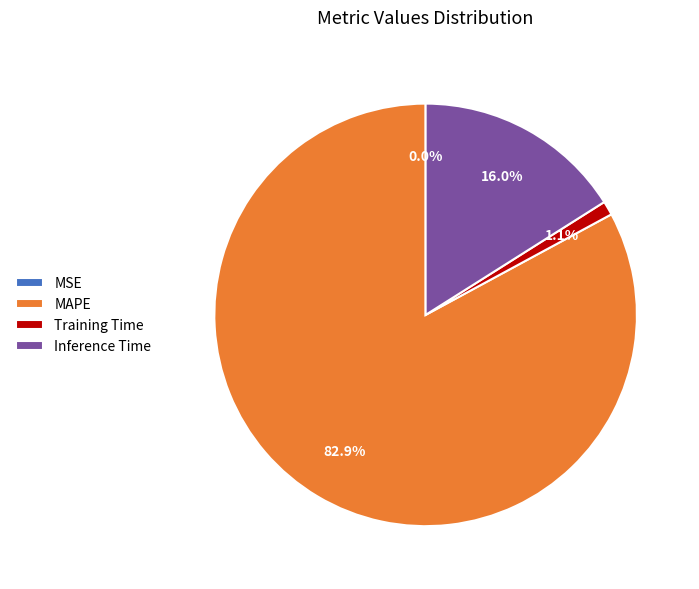

What percentage do Inference Time and Training Time together represent?

17.1%